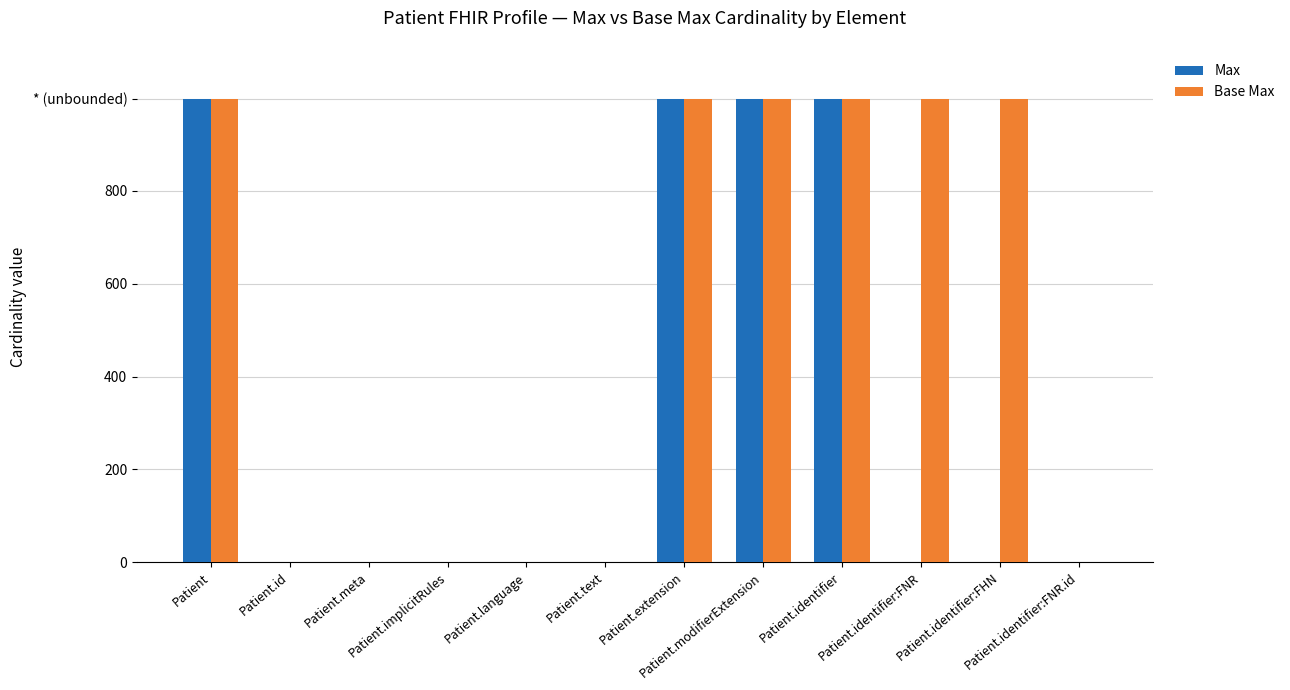

What are all the series names shown in the legend?

Max, Base Max